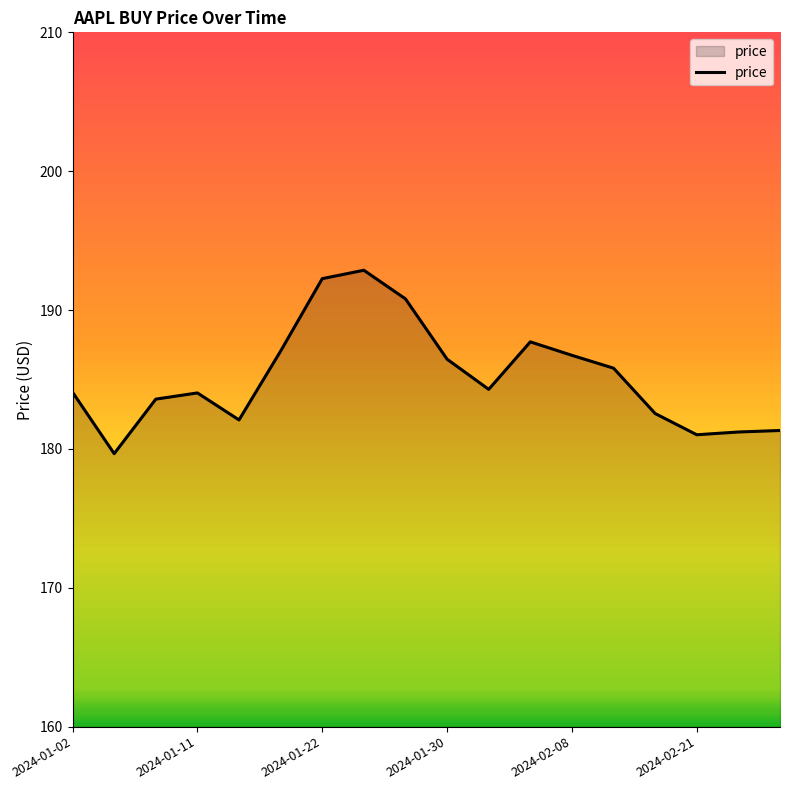

How many lines are shown in the chart?

1